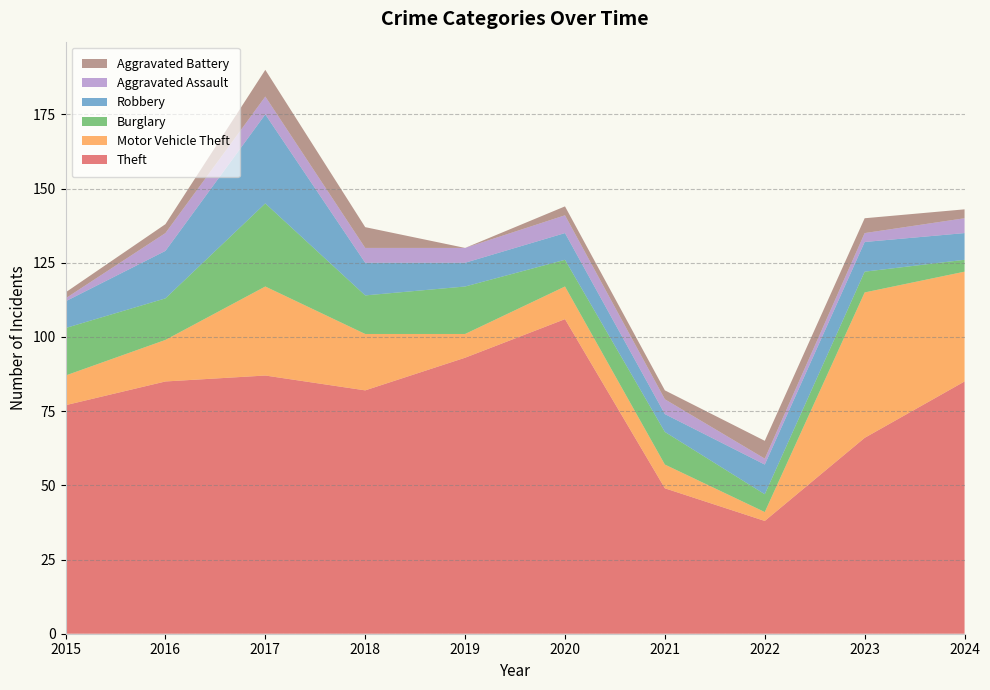

Reading left to right, transcribe all the data shown in this chart.

Theft: 77	85	87	82	93	106	49	38	66	85
Motor Vehicle Theft: 10	14	30	19	8	11	8	3	49	37
Burglary: 16	14	28	13	16	9	11	6	7	4
Robbery: 9	16	30	11	8	9	6	10	10	9
Aggravated Assault: 1	6	6	5	5	6	5	2	3	5
Aggravated Battery: 2	3	9	7	0	3	3	6	5	3